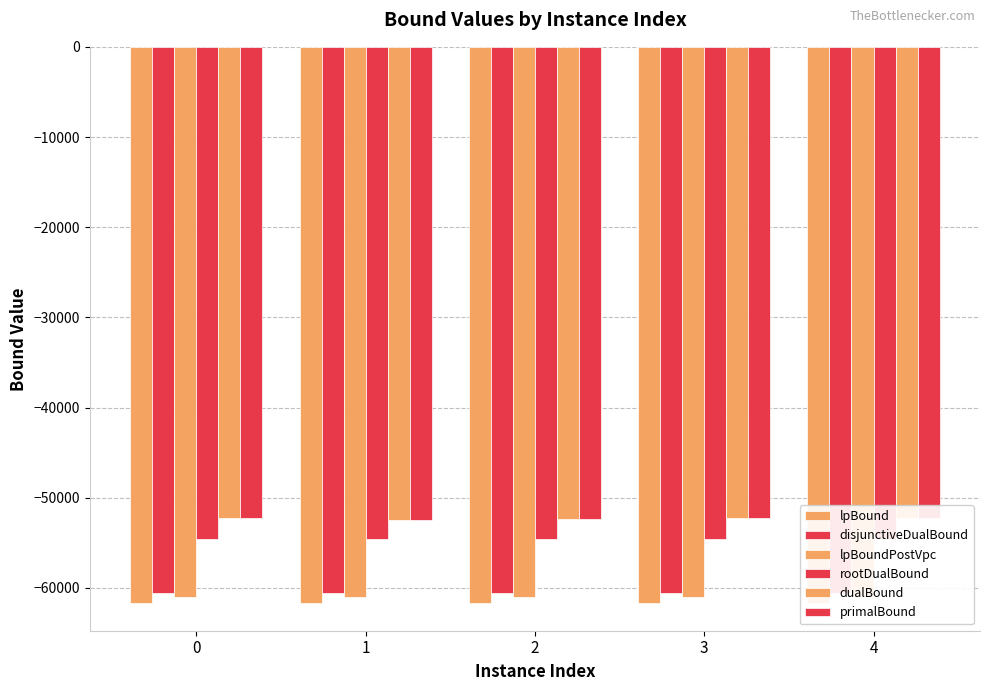

How many data points in disjunctiveDualBound are above -60536?

2